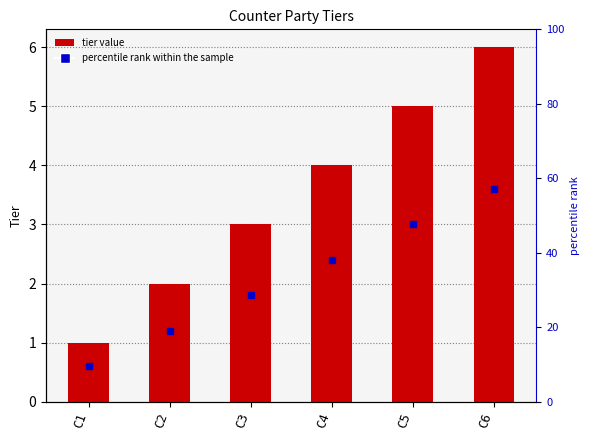

The chart shows a value of 2 at C2. True or false?

True